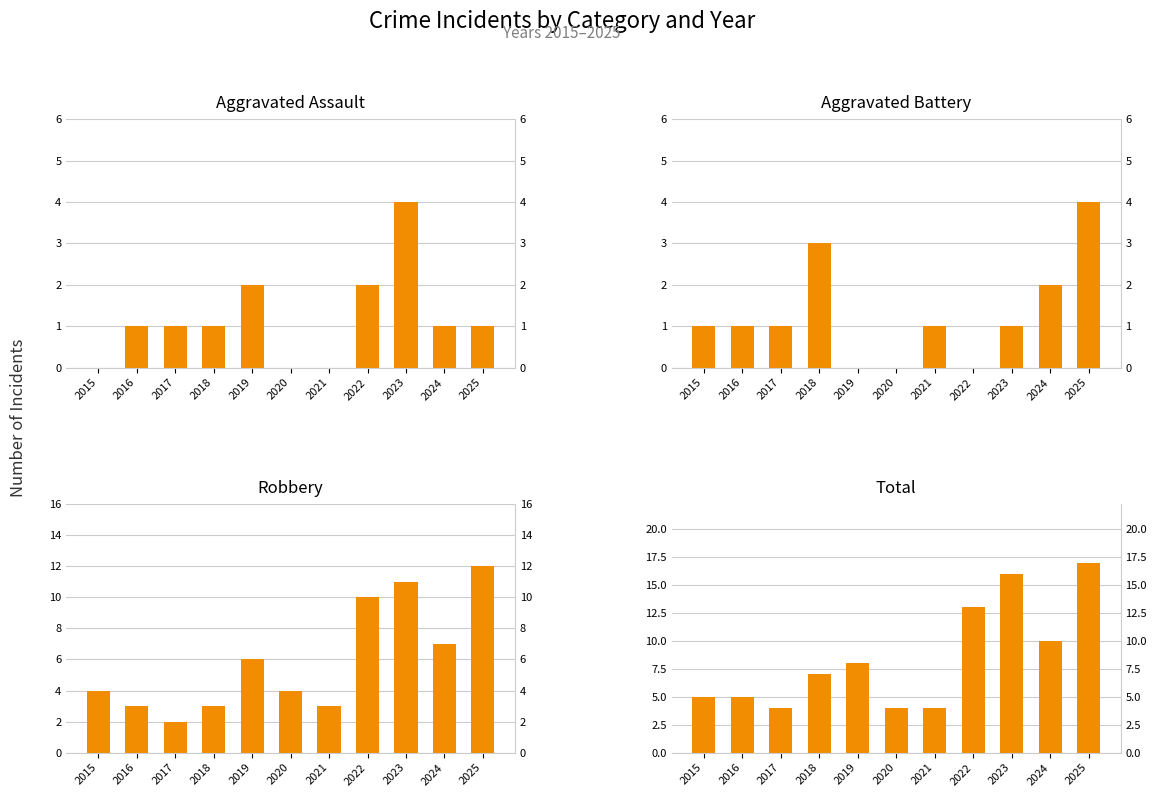

Rank the series at 2015 from lowest to highest value.

Aggravated Assault, Aggravated Battery, Robbery, Total